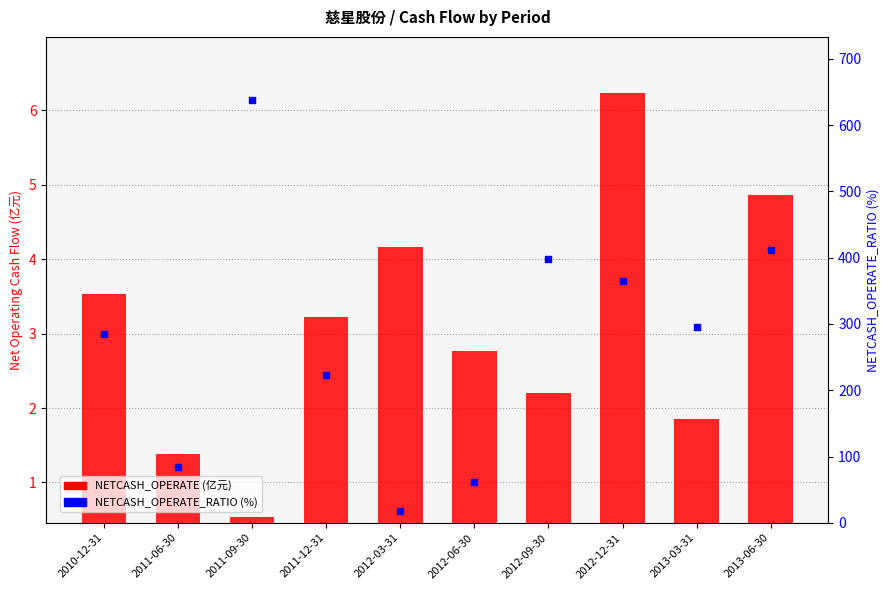

What is the total value across all series at 2013-03-31?

296.9